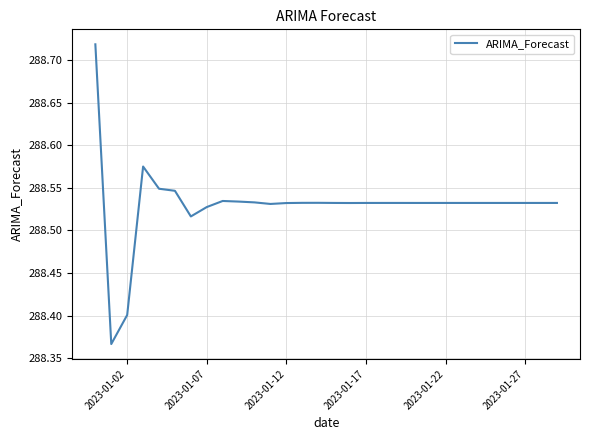

What is the difference between the maximum and minimum values?

0.4